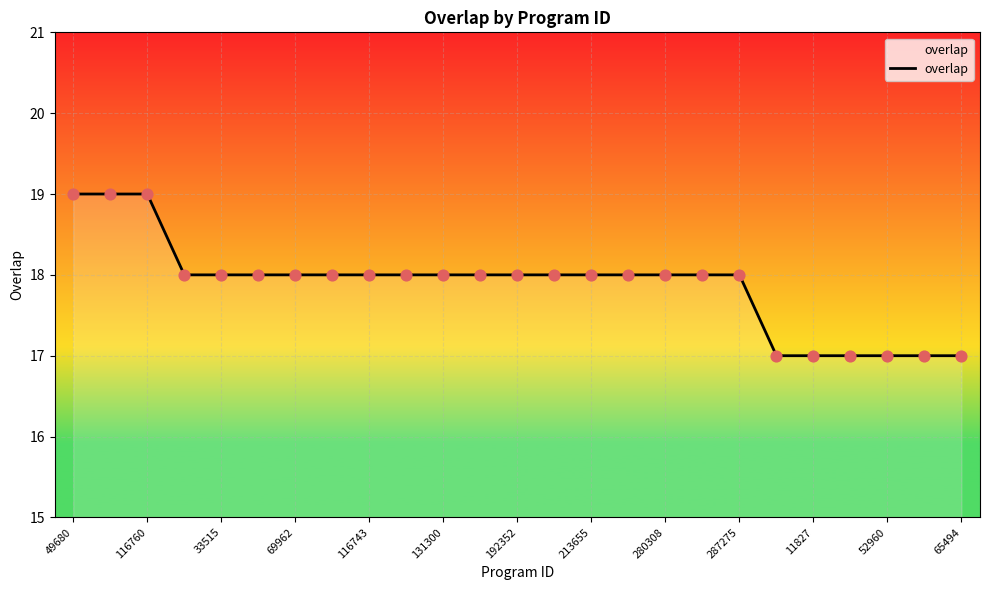

What is the smallest value displayed?

17